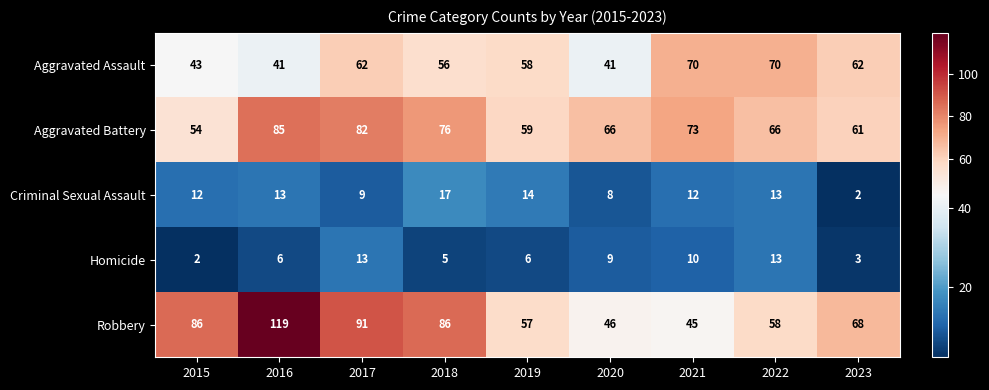

How many categories are shown in the chart?

9